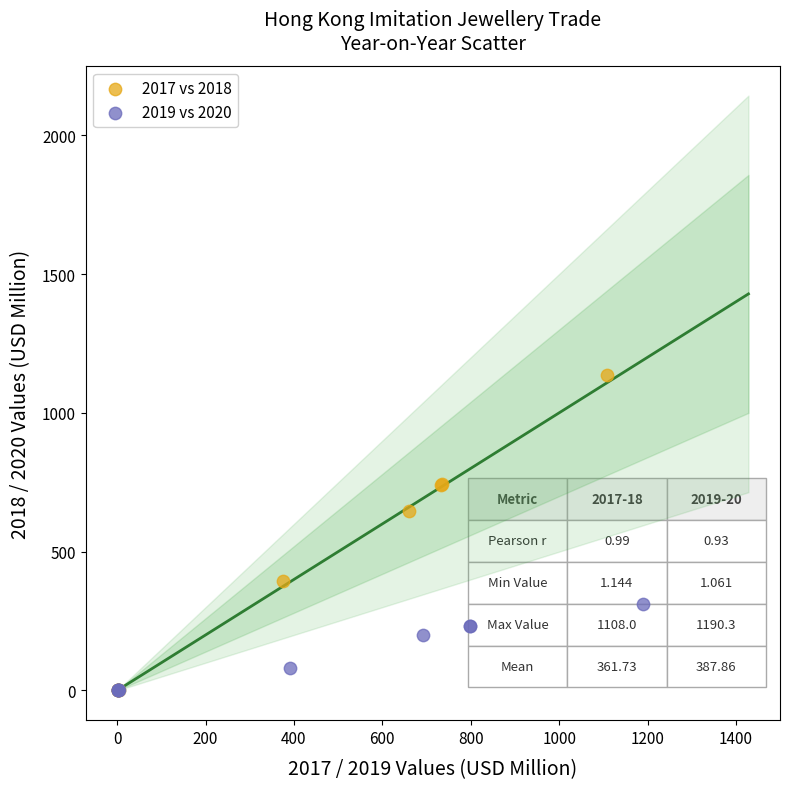

Which series has the widest spread of Y values?

2017 vs 2018